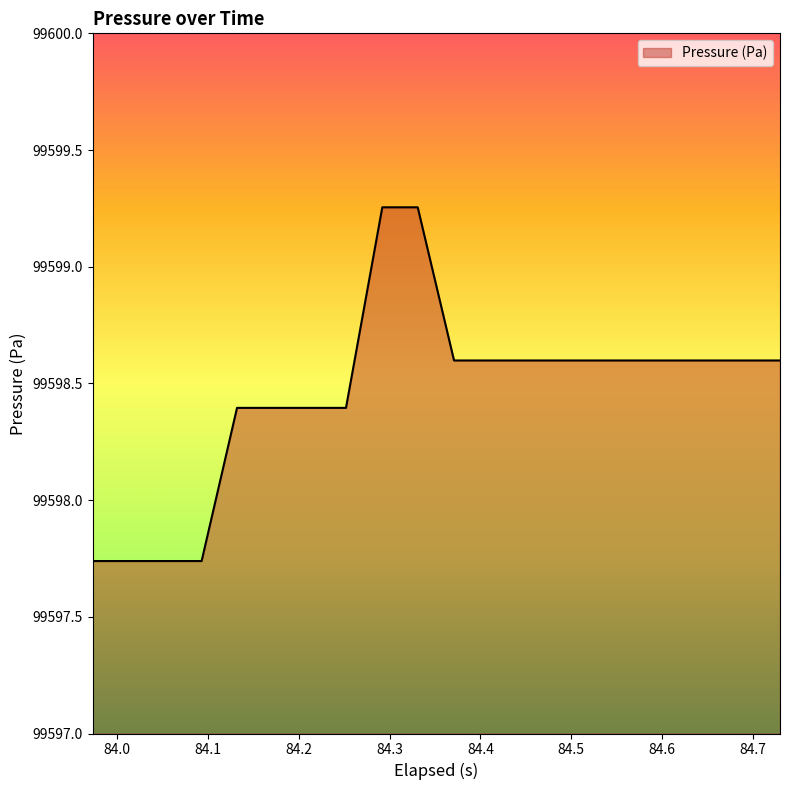

What is the difference between the maximum and minimum values?

1.5